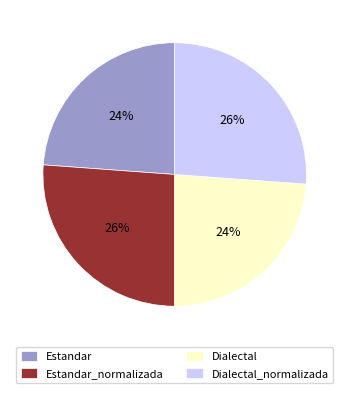

To the nearest percent, what percentage of the pie is Estandar_normalizada?

26%